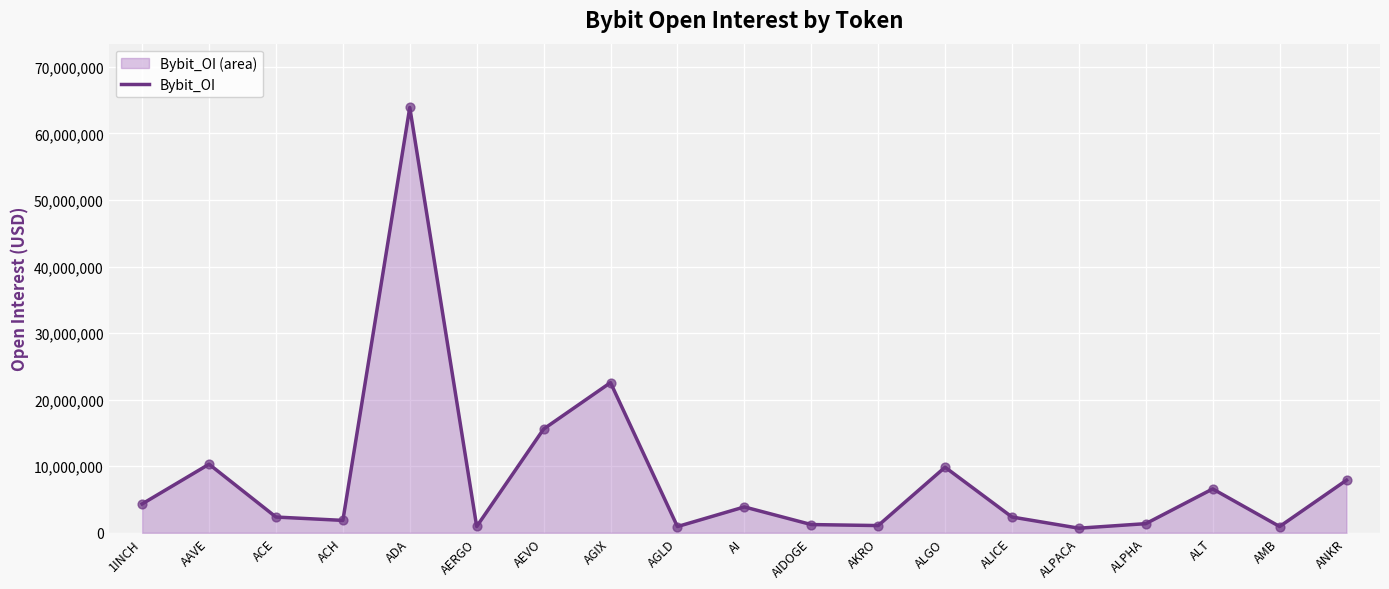

Approximately how many times larger is the value at ALGO compared to 1INCH?

2.3